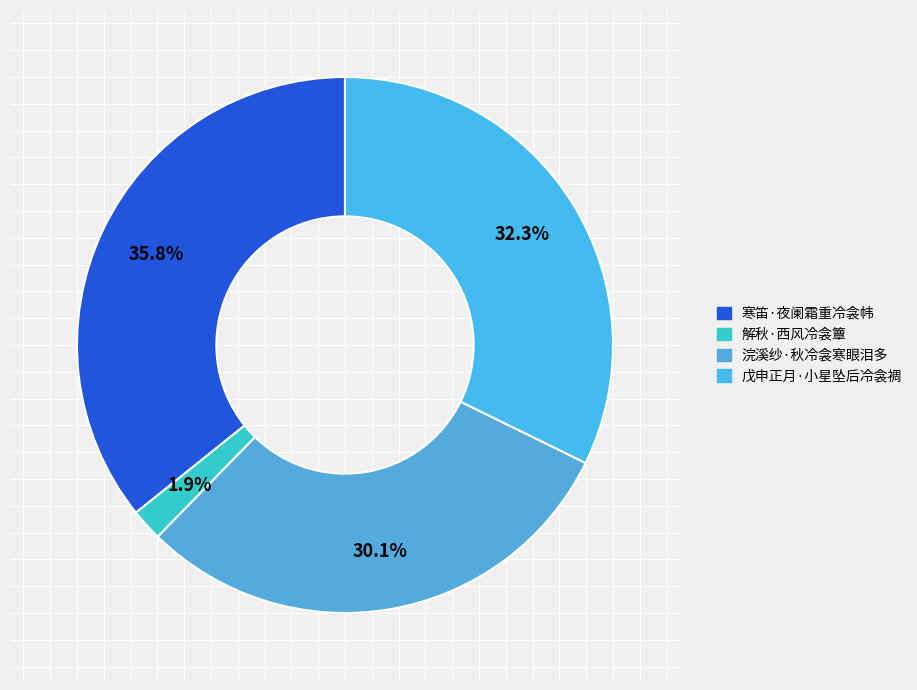

How many slices are in this pie chart?

4